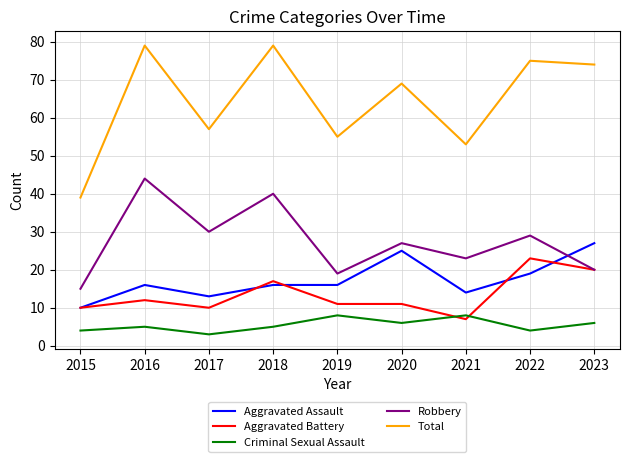

Count the number of data series in this chart.

5